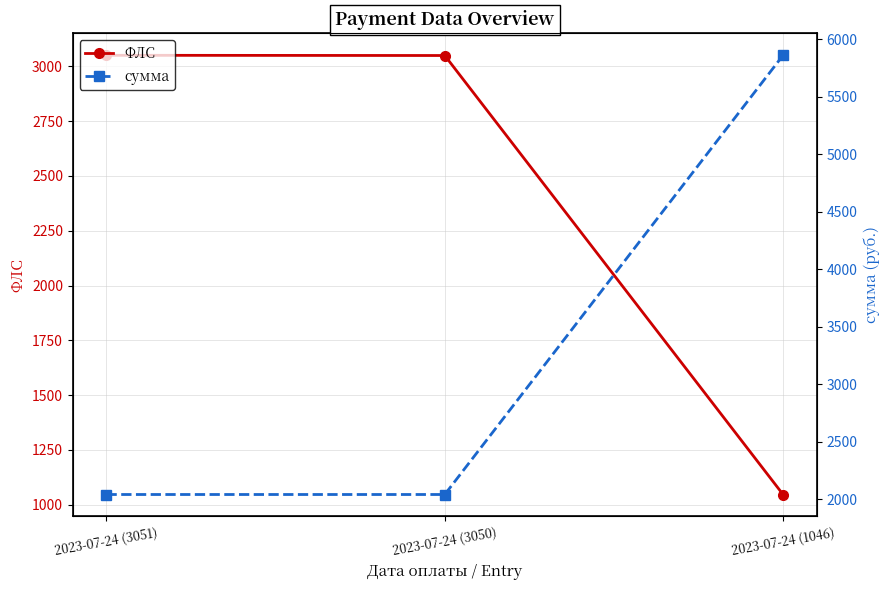

The value of сумма at 2023-07-24 (3050) is 2816.5. True or false?

False